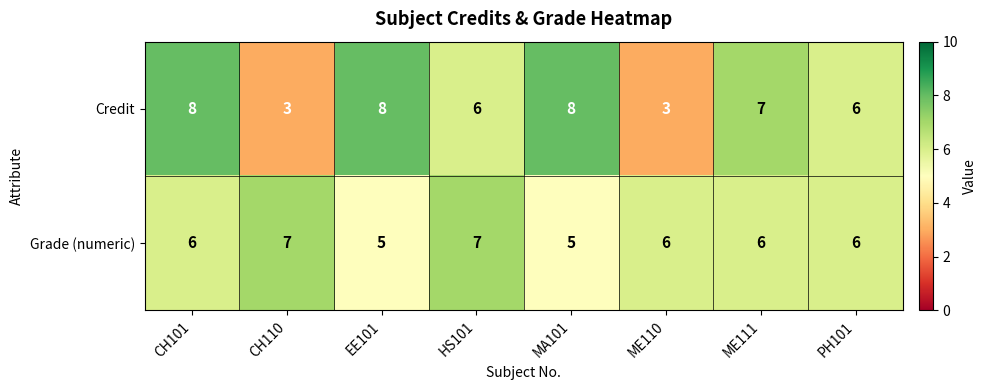

Count the number of data series in this chart.

2